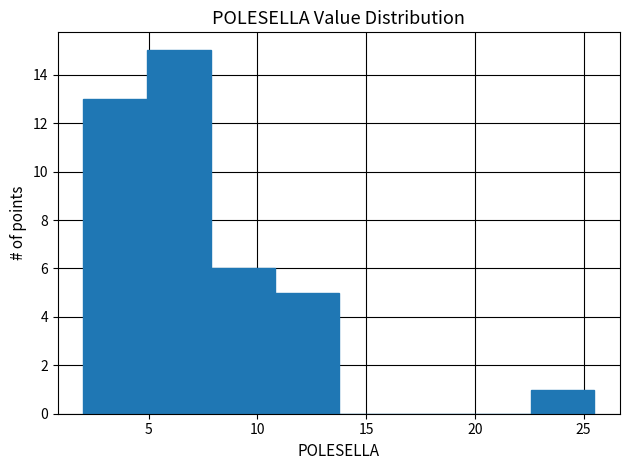

Reading left to right, transcribe this chart: for each bar, give the range it covers on the x-axis and its height. Neither the bar edges nor the heights are printed on the chart, so give them approximately, as read against the axes.

2.0 to 5.0: 13
5.0 to 8.0: 15
8.0 to 11.0: 6
11.0 to 14.0: 5
14.0 to 16.5: 0
16.5 to 19.5: 0
19.5 to 22.5: 0
22.5 to 25.5: 1